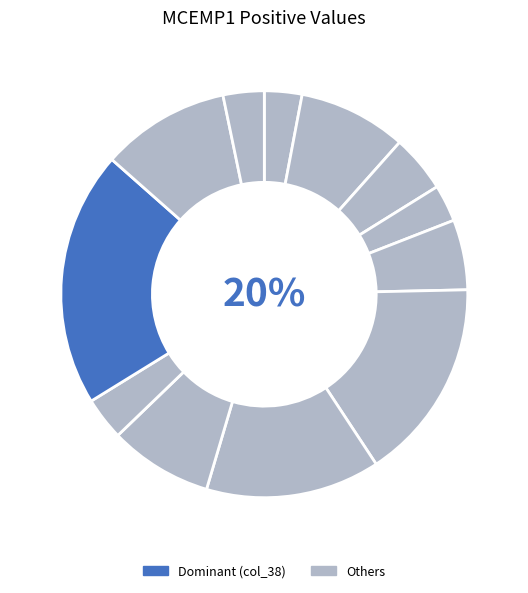

To the nearest percent, what is the combined percentage of col_41 and col_38?

24%